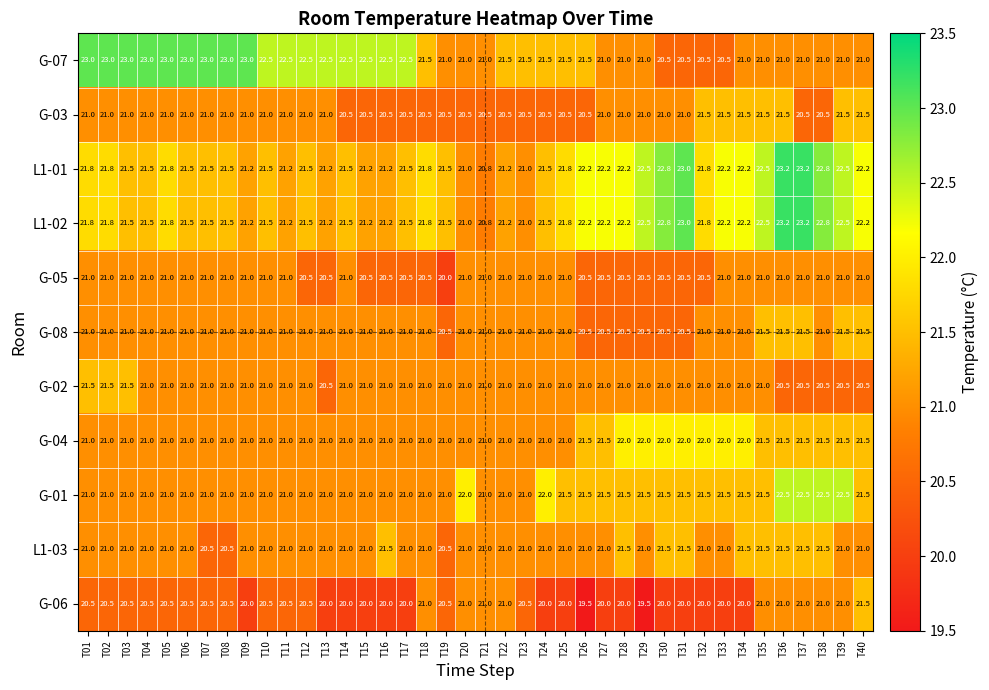

The value of G-08 at T40 is 28.0. True or false?

False